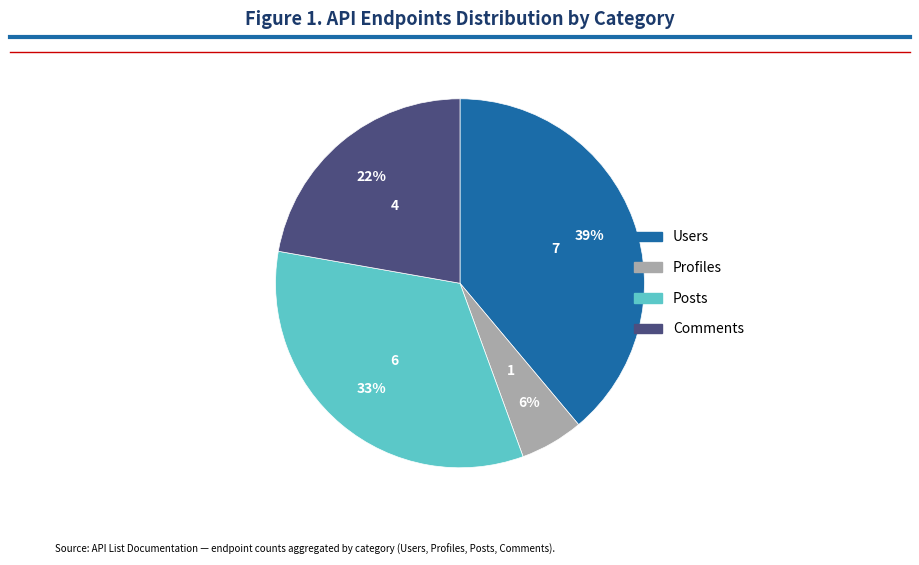

Which category has the biggest portion of the pie?

Users